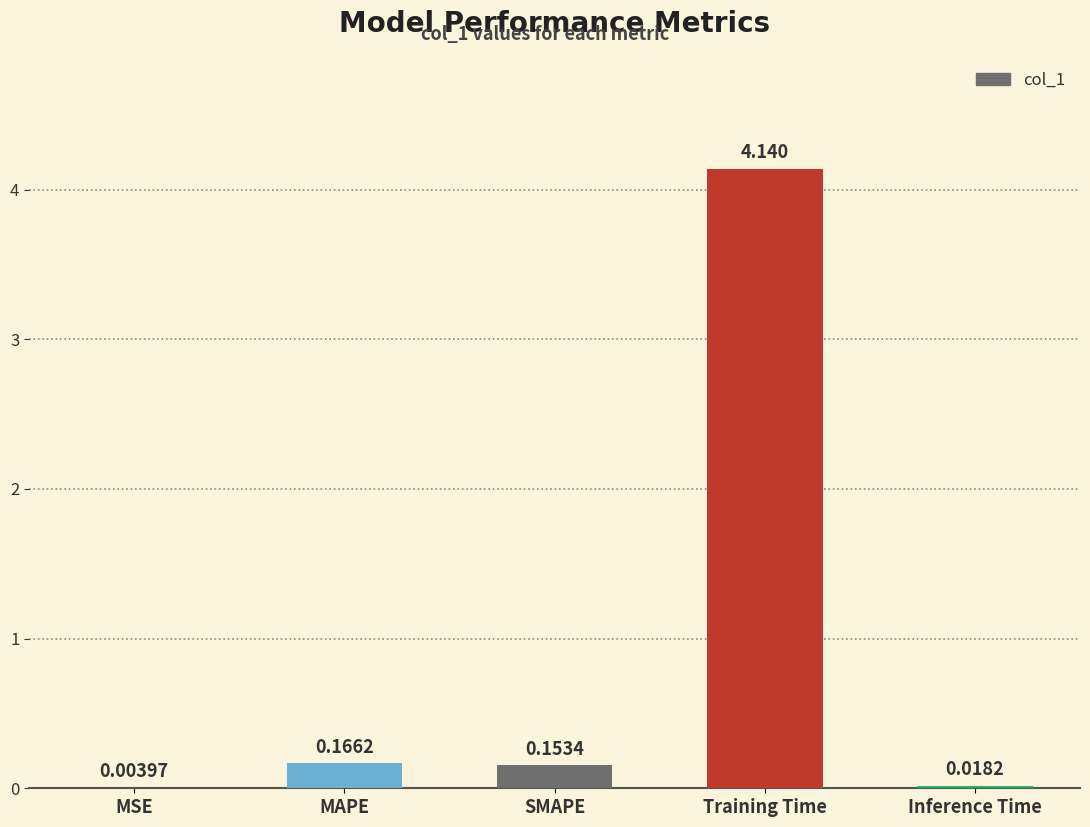

Where is the data nearest to the value 2?

MAPE